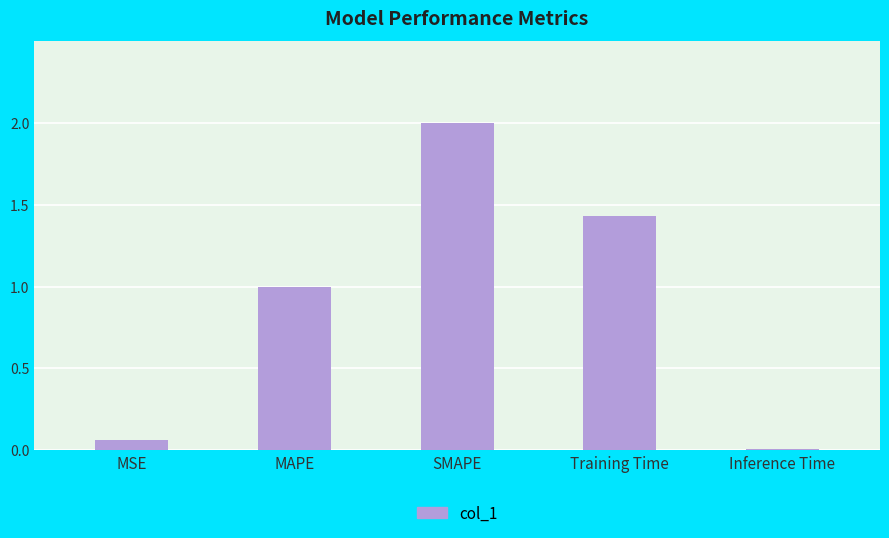

Rank the categories by value from highest to lowest.

SMAPE, Training Time, MAPE, MSE, Inference Time